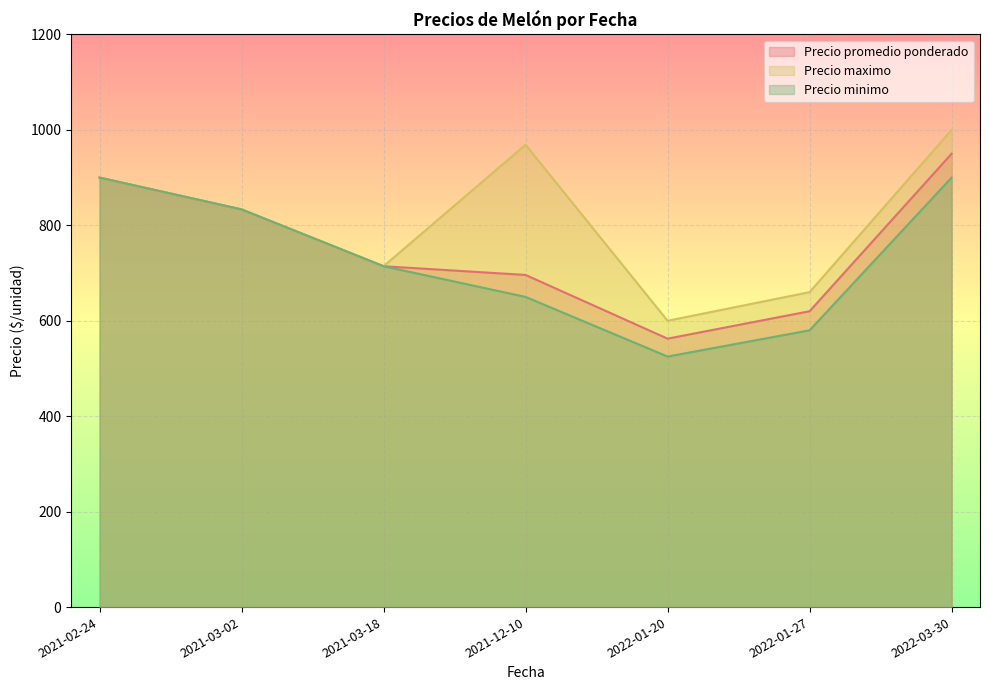

Where is the first local maximum for Precio minimo?

2021-02-24